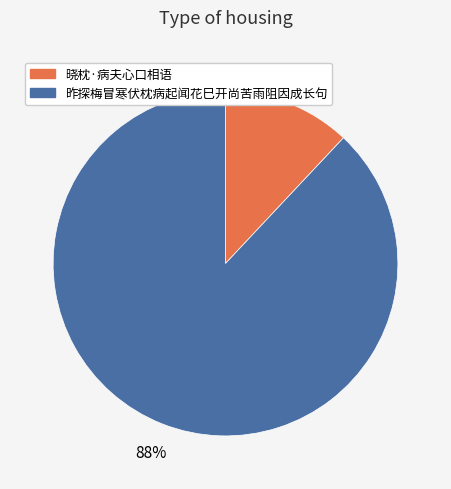

Which slice is the largest?

昨探梅冒寒伏枕病起闻花巳开尚苦雨阻因成长句